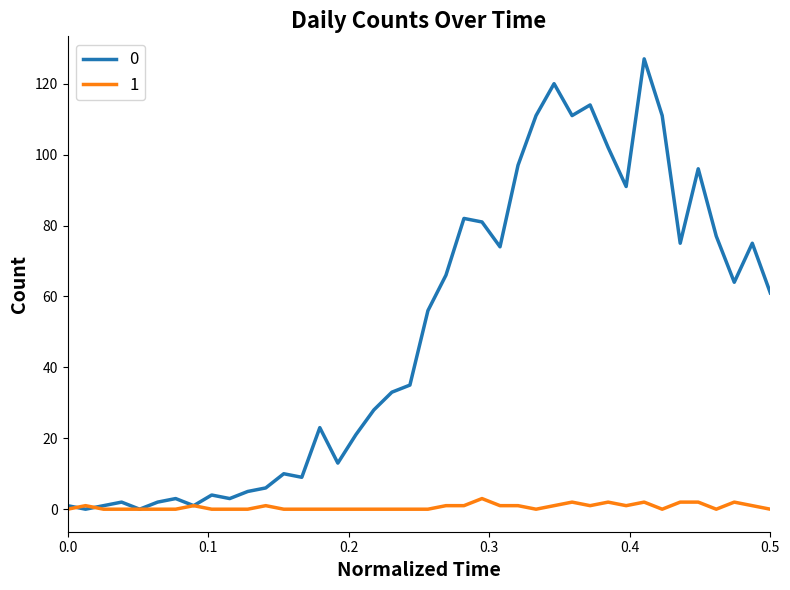

What is the maximum value shown in the chart?

127